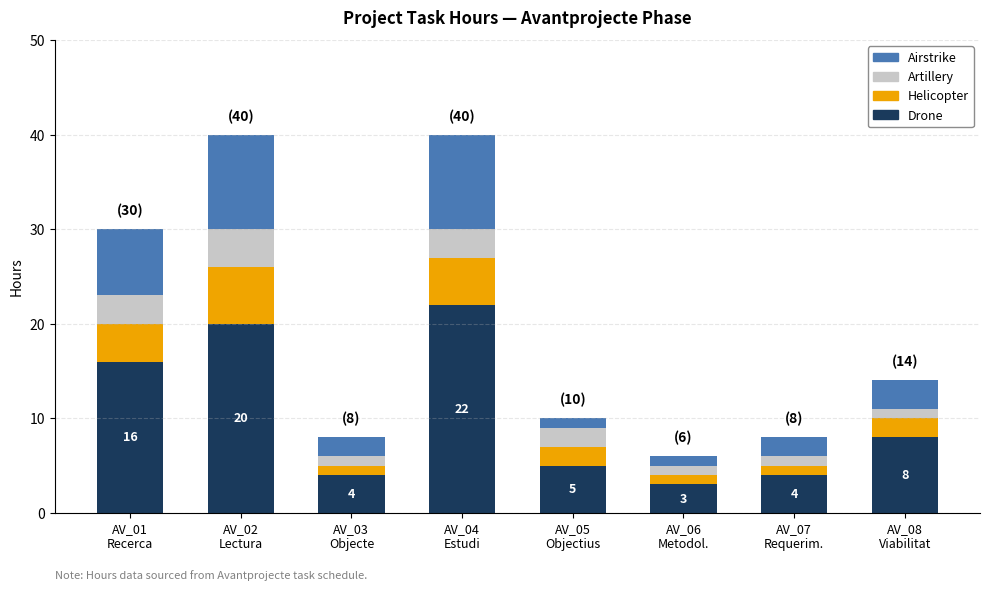

What is the highest value of the Drone series?

22